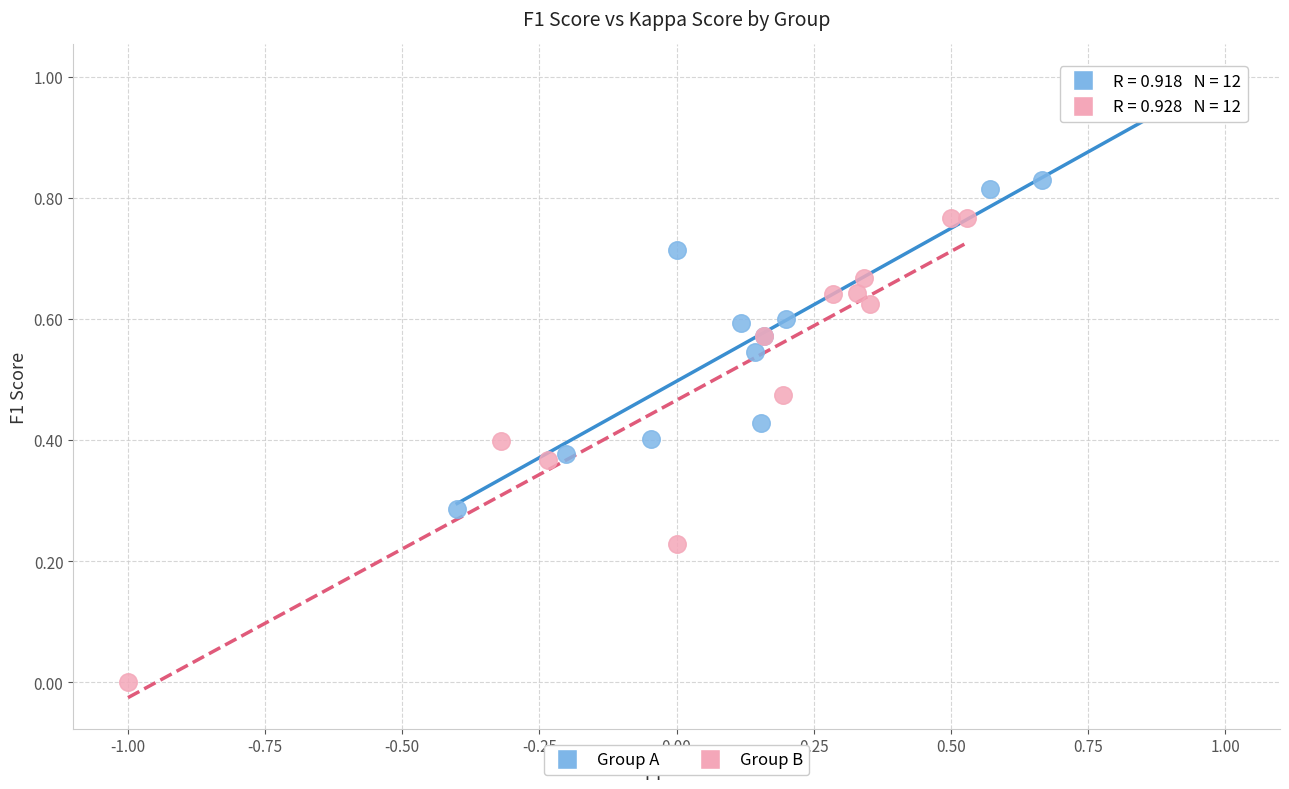

Which series contains the highest Y value?

Group A